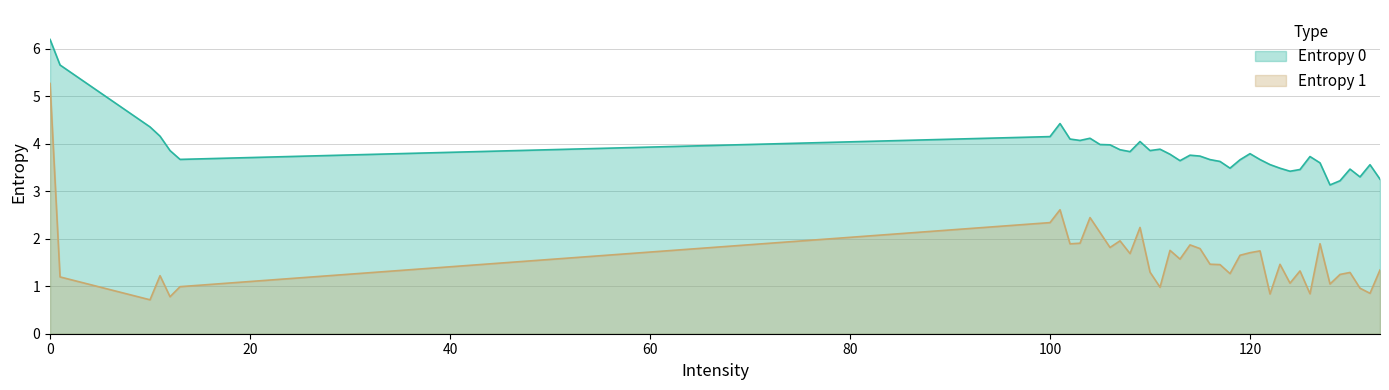

What is the value of the Entropy 0 point at the 30th from the left?

3.5